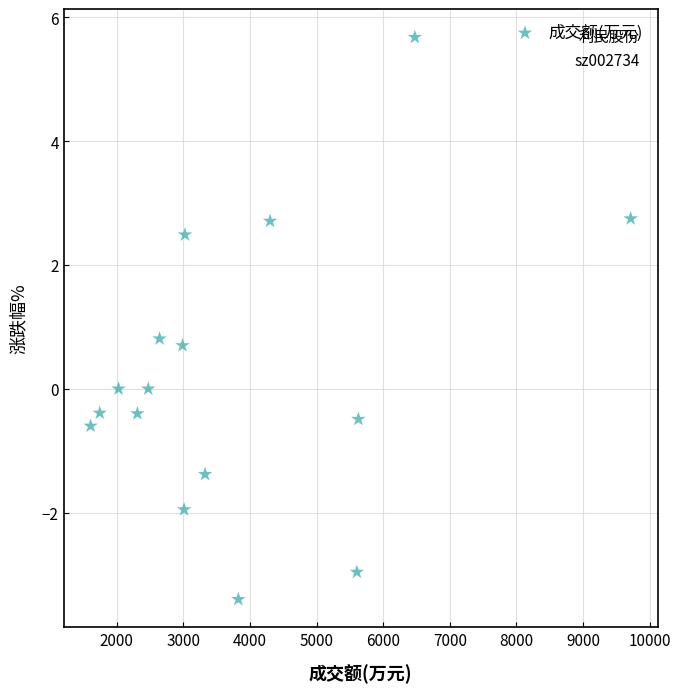

What Y value in the scatter plot is closest to 1?

0.8